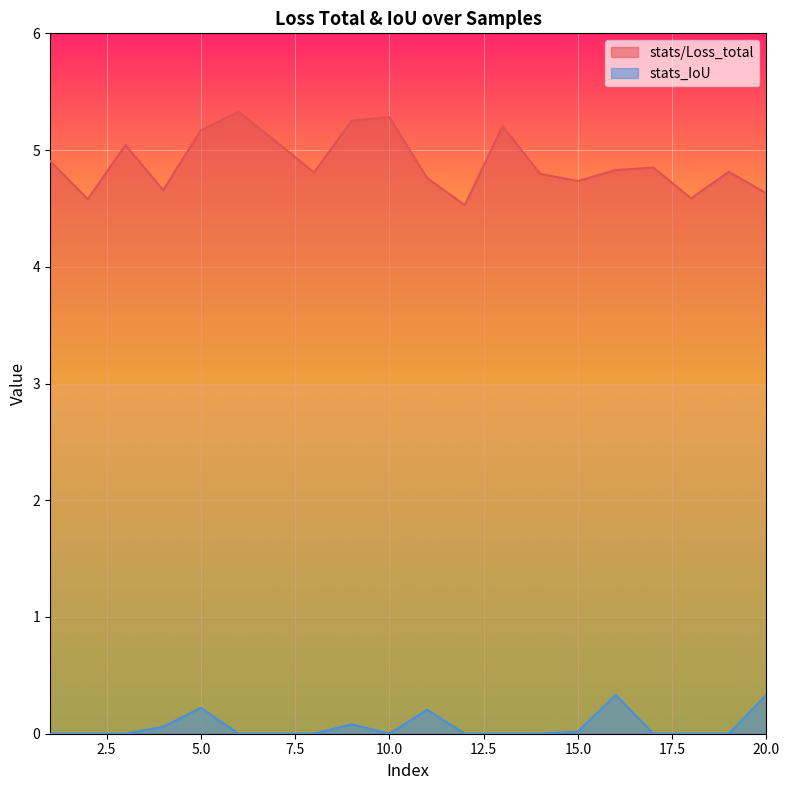

True or false: stats/Loss_total and stats_IoU intersect in this chart.

False